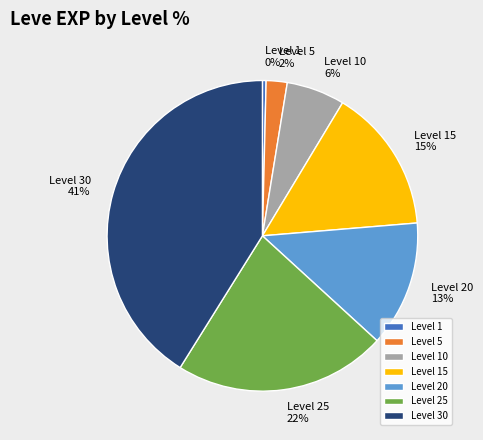

Does any single category account for the majority?

No